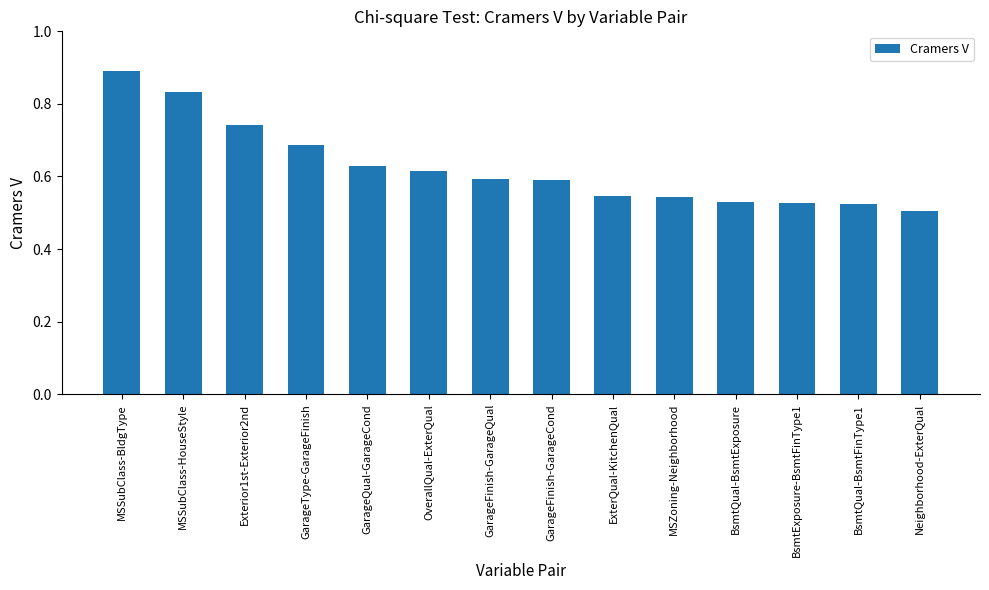

At which category does the chart reach its peak across all series?

MSSubClass-BldgType